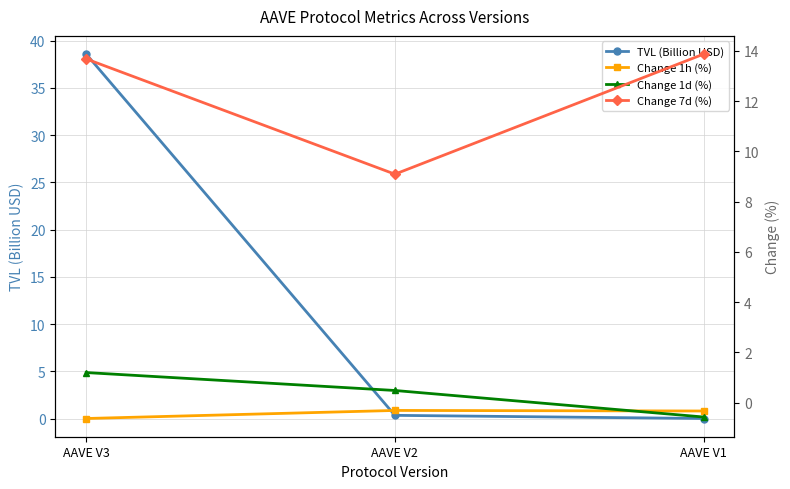

Reading right to left, list all the values displayed in this chart.

TVL (Billion USD): AAVE V1=0.0	AAVE V2=0.4	AAVE V3=38.6
Change 1h (%): AAVE V1=-0.3	AAVE V2=-0.3	AAVE V3=-0.6
Change 1d (%): AAVE V1=-0.6	AAVE V2=0.5	AAVE V3=1.2
Change 7d (%): AAVE V1=13.9	AAVE V2=9.1	AAVE V3=13.7